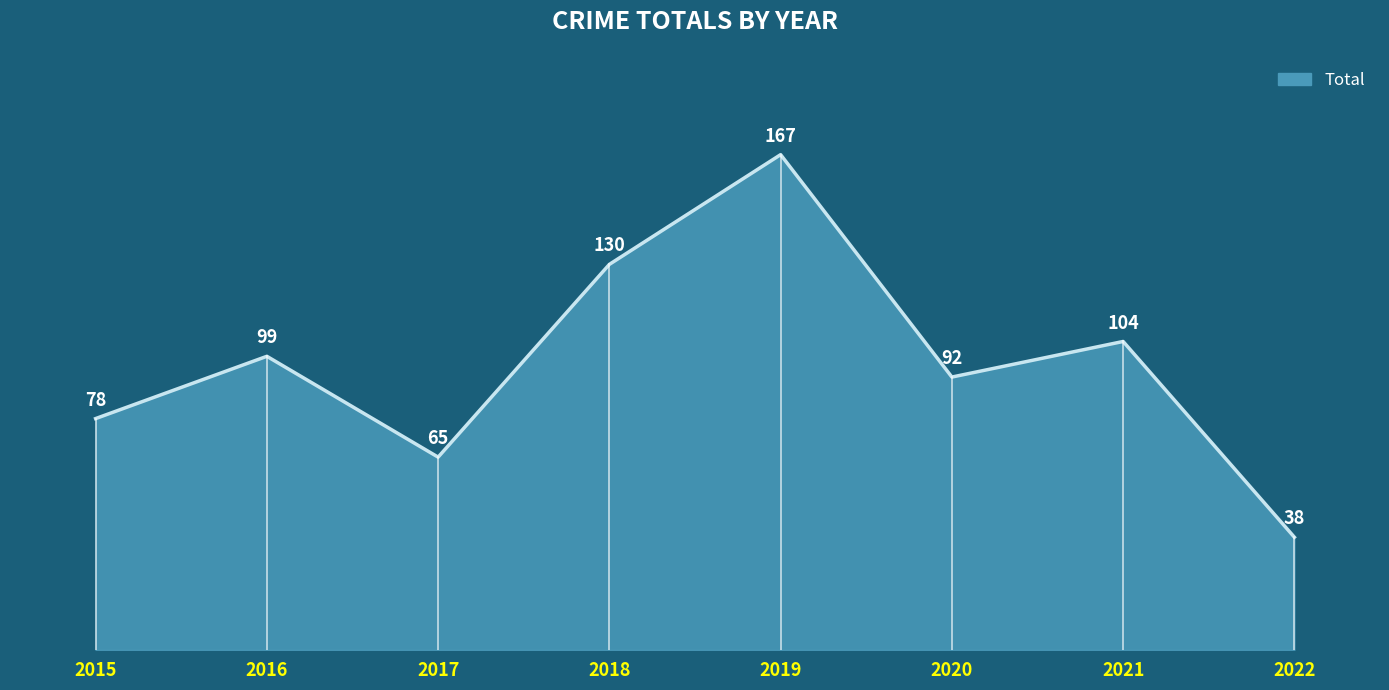

At which category does the data reach its first local valley?

2017